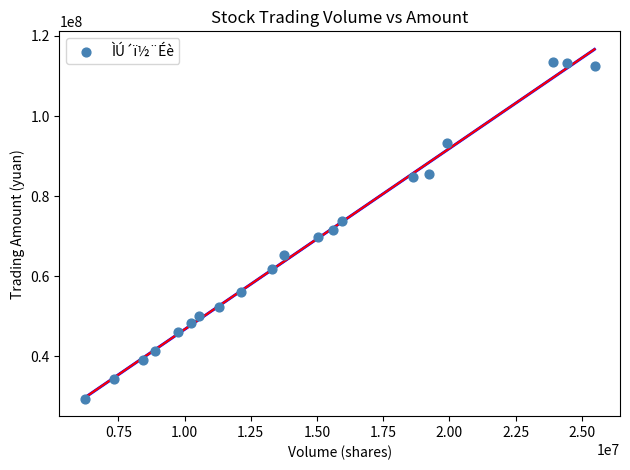

What is the range of X values (max minus min)?

19245086